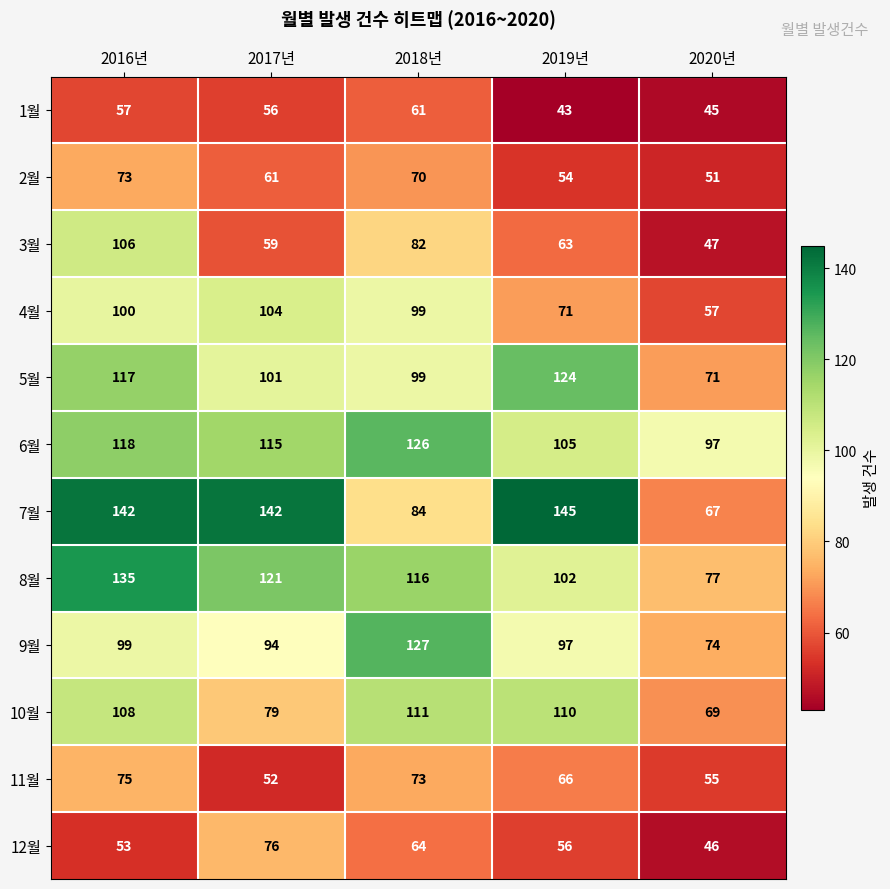

At which label does 6월 first exceed 115?

2016년